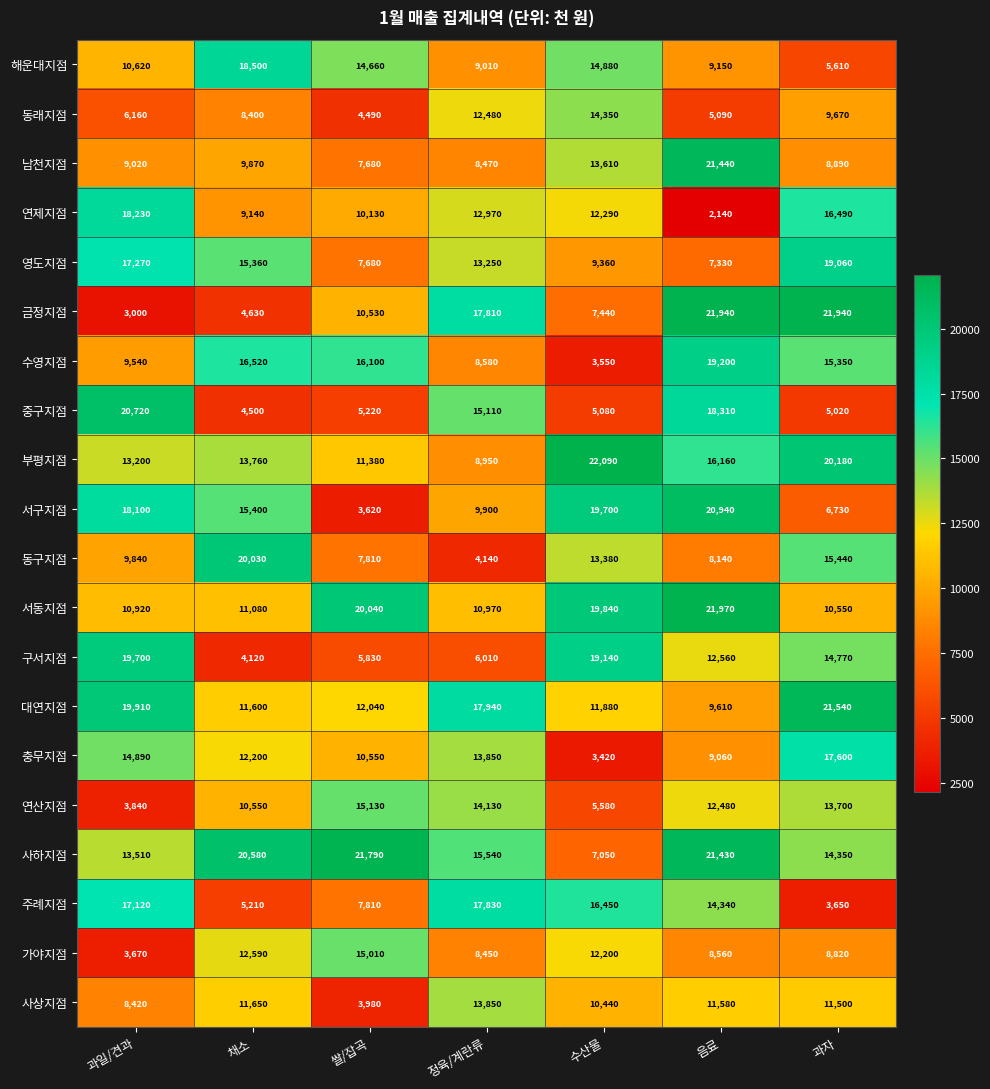

What is the difference between the second highest and minimum values in the 대연지점 series?

10300